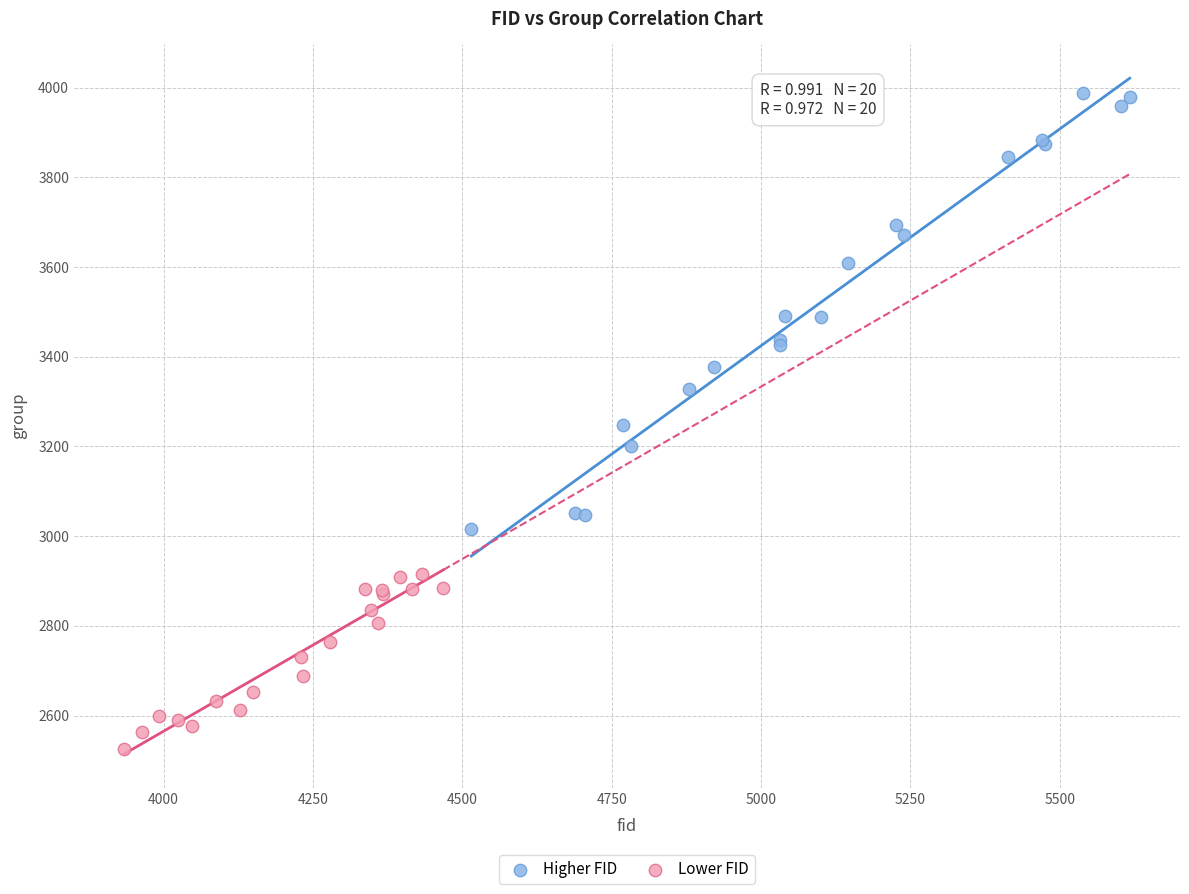

Which series has the widest spread of Y values?

Higher FID